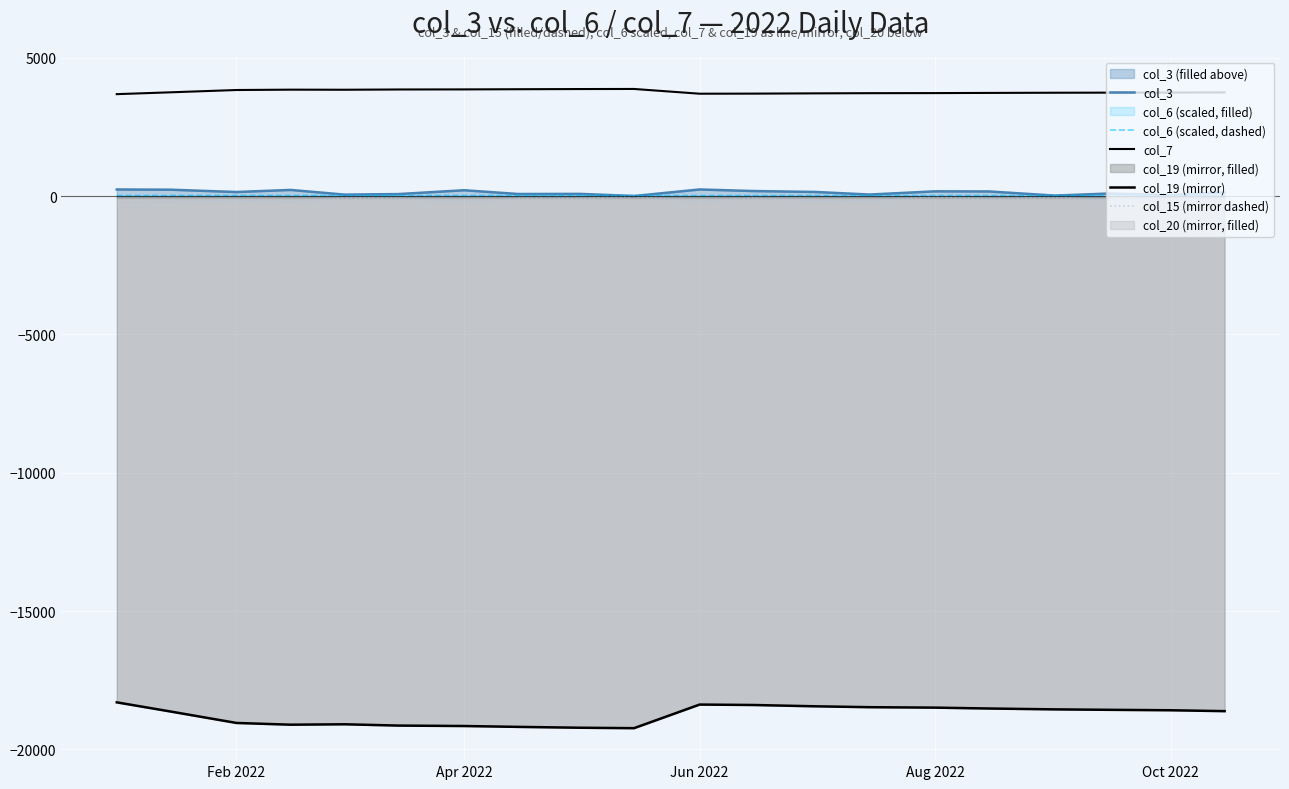

What is the lowest value of the col_15 (mirror dashed) series?

-243.1